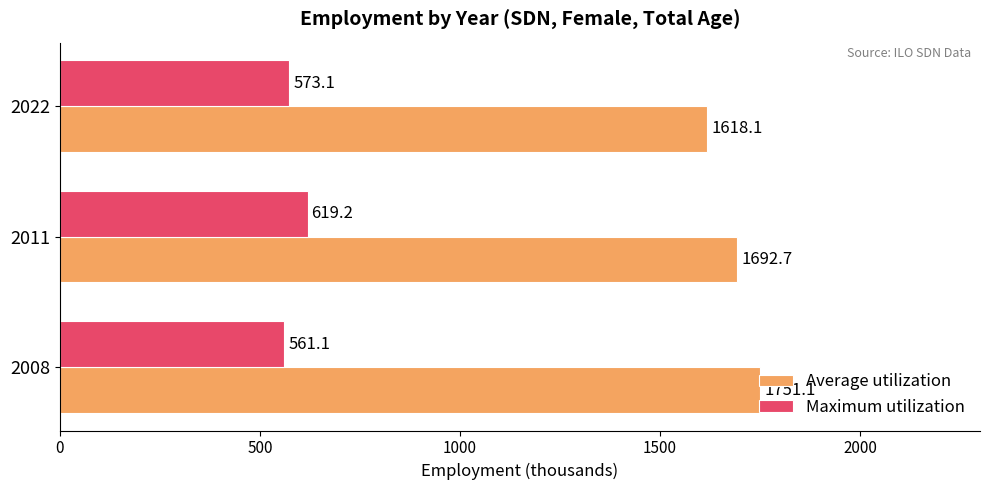

Is it true that Maximum utilization equals 619.2 at 2011?

True